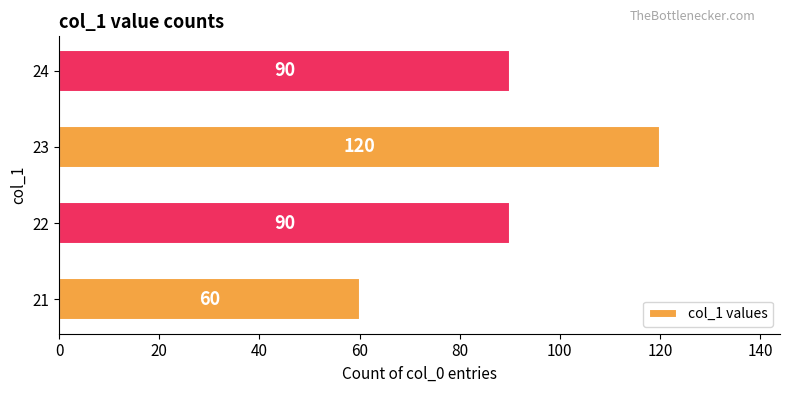

What is the difference between the maximum and second lowest values?

30